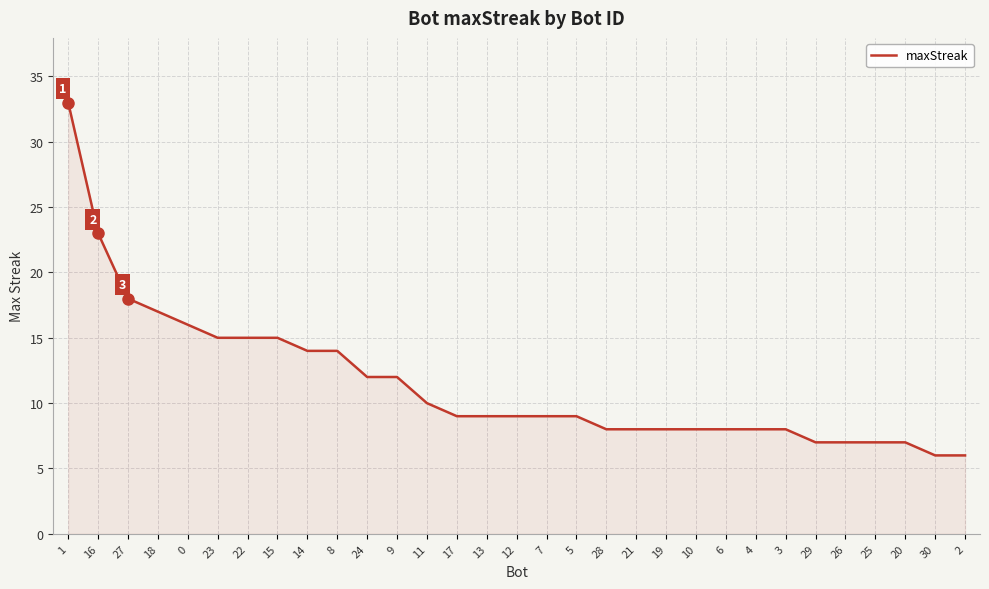

Approximately how many times larger is the value at 25 compared to 4?

0.9